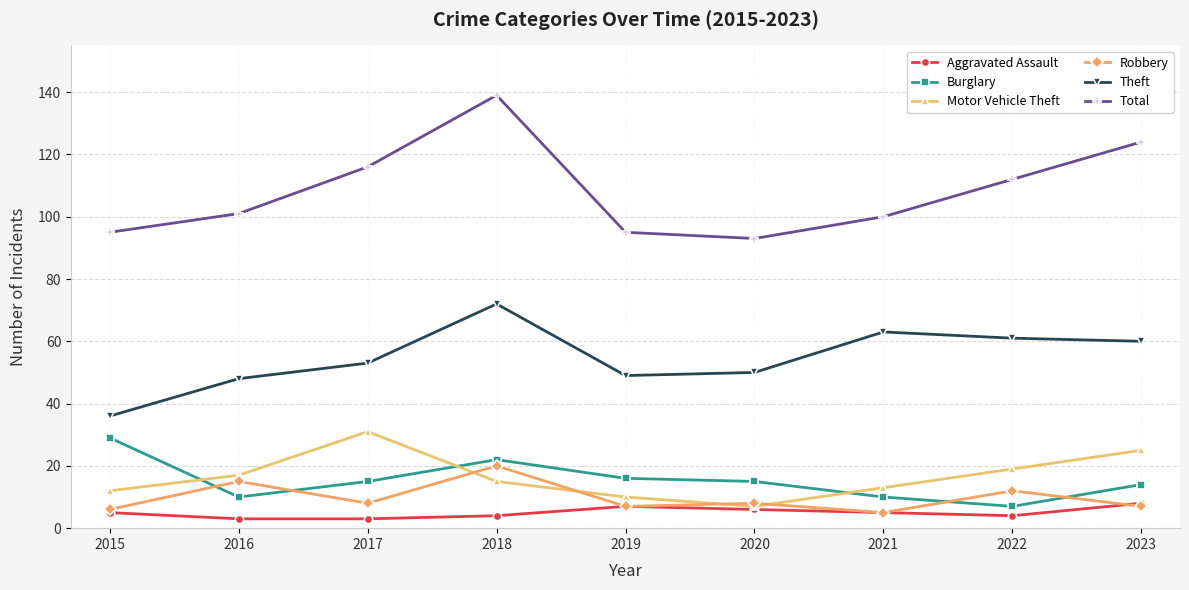

Which series has the largest total across all categories?

Total